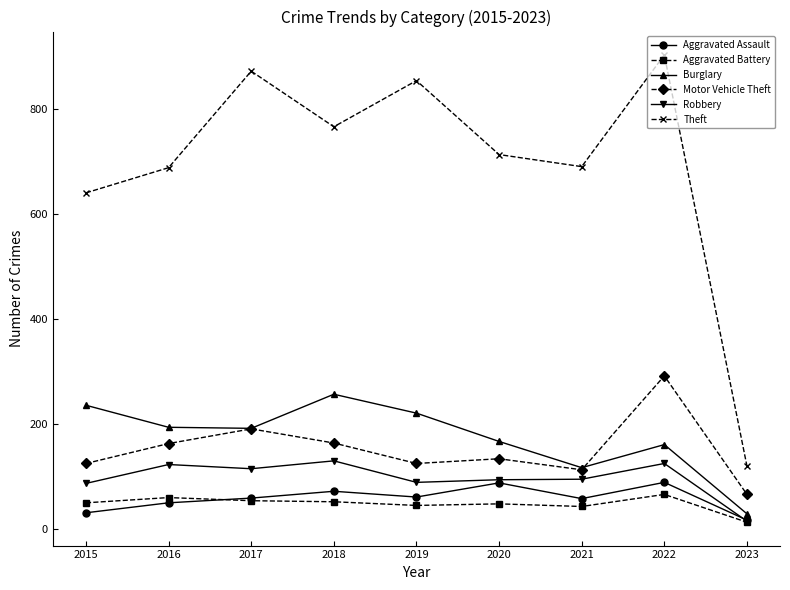

What is the value of the Aggravated Assault point at the 4th from the left?

72